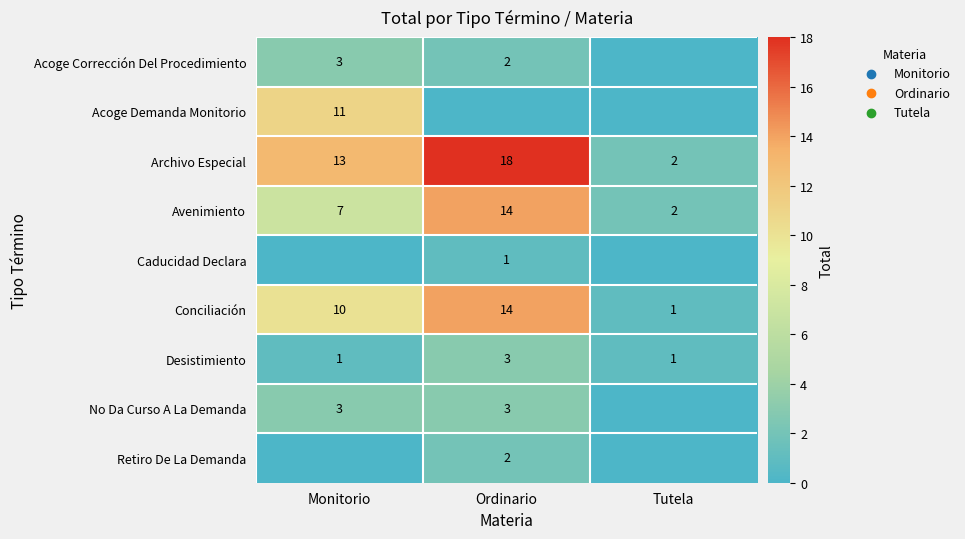

At which category does the chart reach its peak across all series?

Ordinario